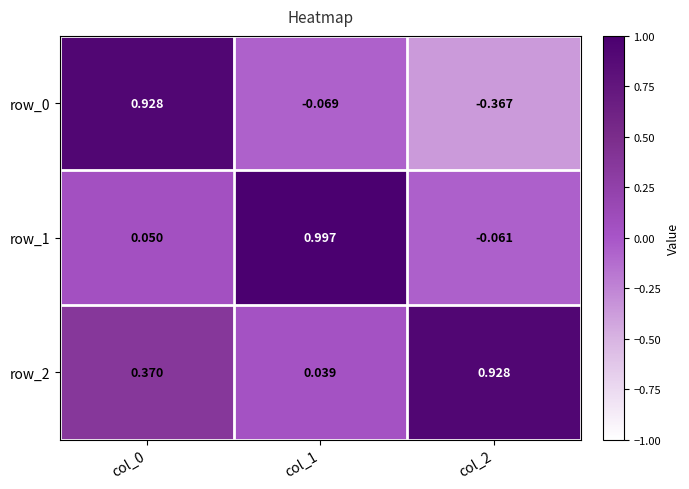

Which series has the largest total across all categories?

row_2